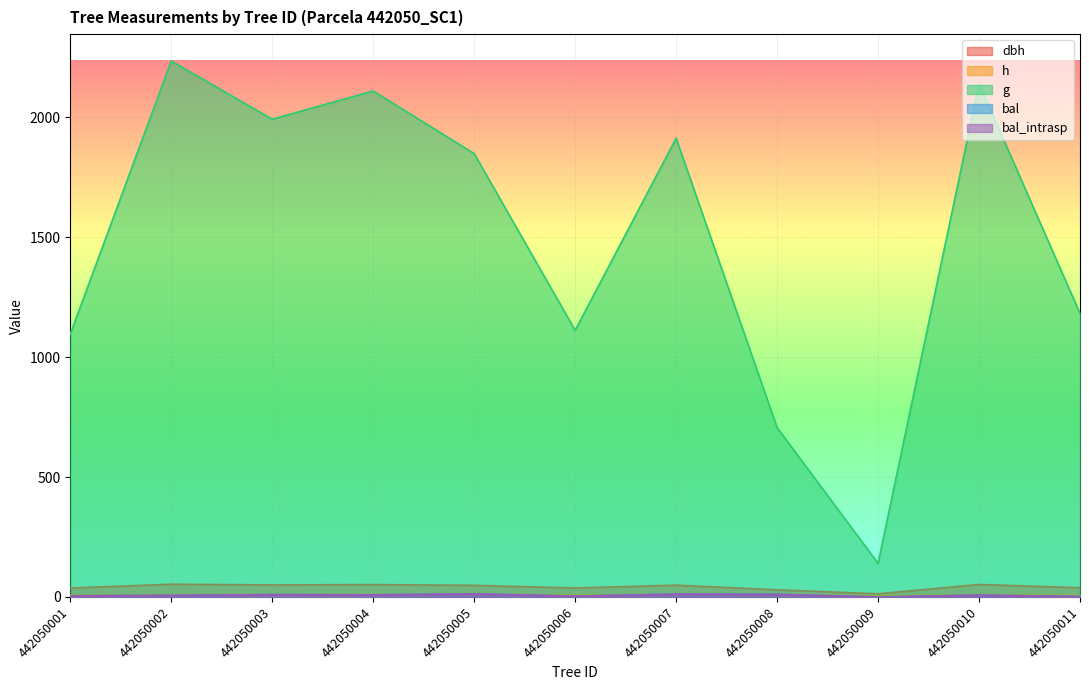

What are all the series names shown in the legend?

dbh, h, g, bal, bal_intrasp